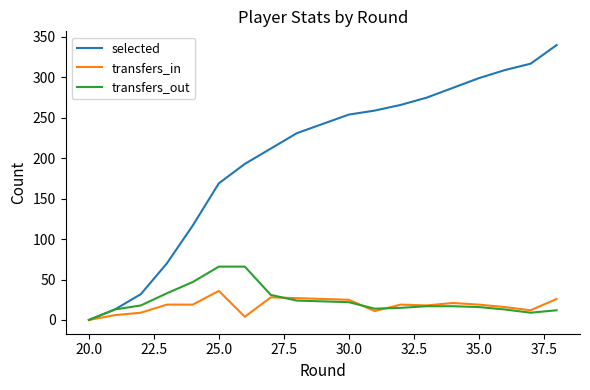

Where does the transfers_out series first go above 17?

22.5